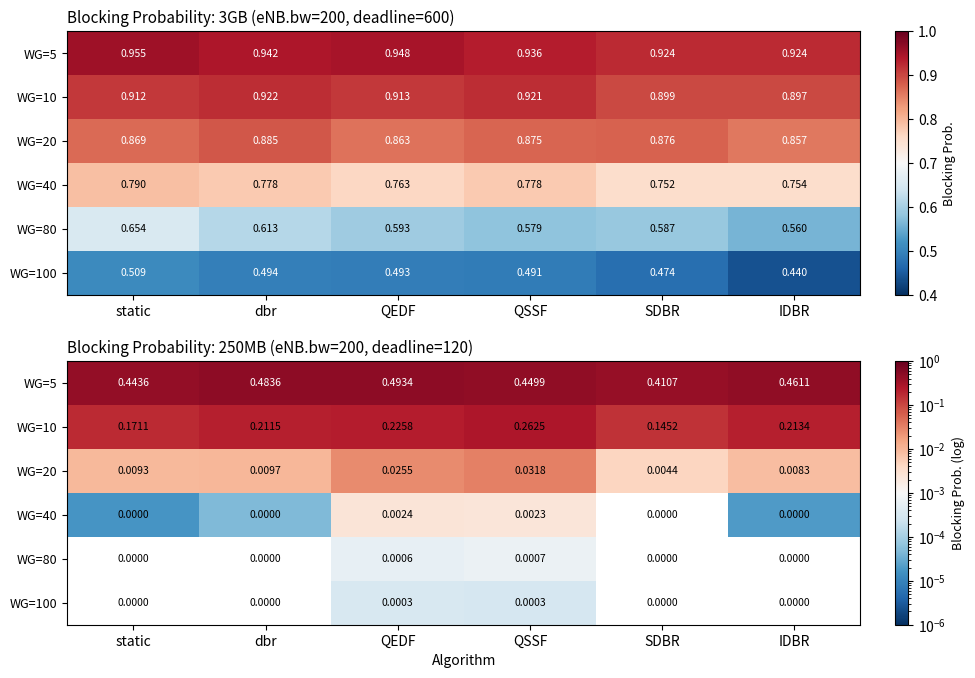

At QSSF, list the series in order from smallest to largest.

WG=100, WG=80, WG=40, WG=20, WG=10, WG=5